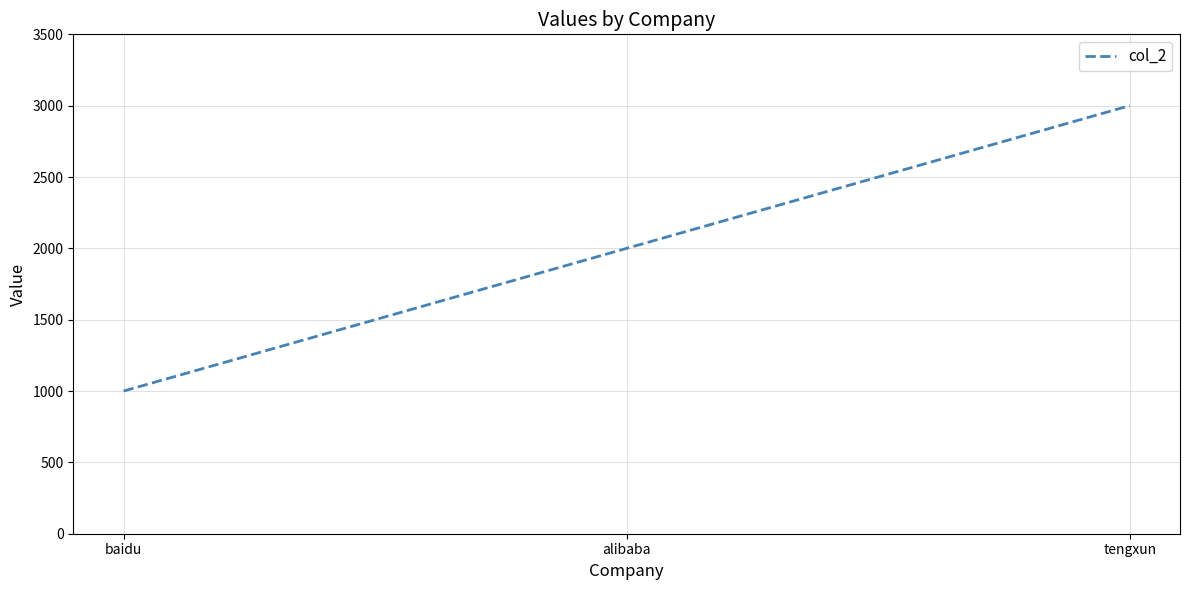

At which category does the chart reach its peak across all series?

tengxun